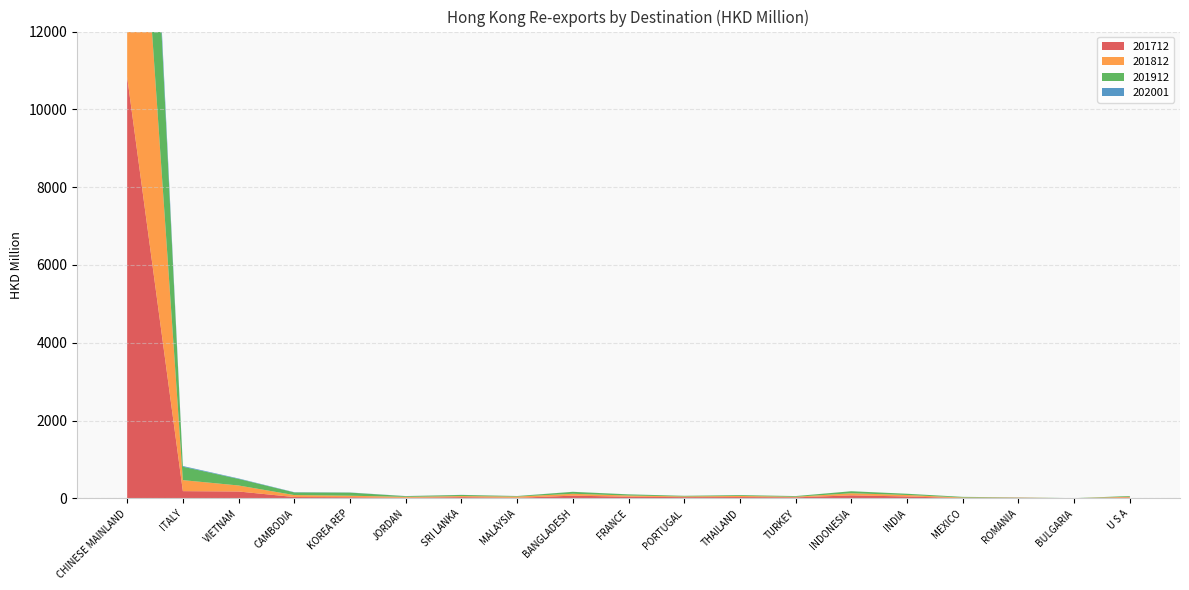

Reading left to right, extract all data points from this chart.

201712: 10832.4	186.9	177.7	35.8	30.4	16.1	32.9	15.7	71.1	43.4	32.3	35.1	27.2	78.6	50.1	8.7	15.2	2.6	22.5
201812: 10441.1	282.8	154.9	50.0	39.0	24.2	27.2	31.8	47.9	31.1	18.4	28.3	15.7	54.0	37.8	14.7	6.4	1.9	20.6
201912: 8719.6	345.0	169.3	68.5	79.8	18.2	29.4	13.5	50.0	29.3	15.9	21.3	17.1	51.6	31.7	16.3	5.3	2.3	18.7
202001: 498.7	18.2	11.5	6.1	3.9	2.5	2.0	1.5	1.4	1.2	1.2	0.9	0.8	0.8	0.4	0.4	0.3	0.3	0.2